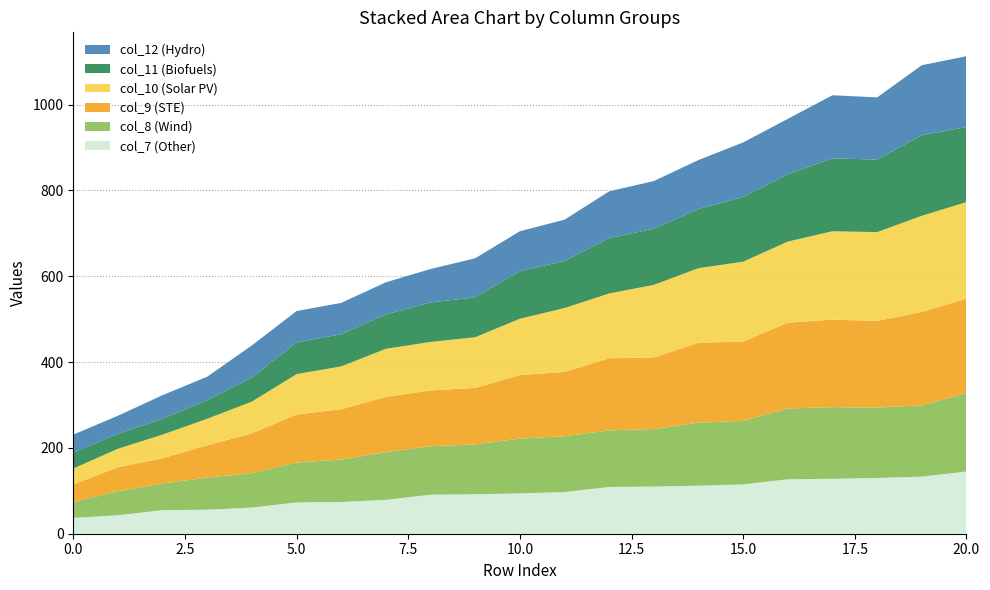

Reading left to right, transcribe all the data shown in this chart.

col_7: 0=37	1=43	2=55	3=56	4=61	5=73	6=74	7=79	8=91	9=92	10=94	11=97	12=109	13=110	14=112	15=115	16=127	17=128	18=130	19=133	20=145
col_8: 0=37	1=56	2=62	3=75	4=80	5=93	6=99	7=111	8=113	9=116	10=128	11=130	12=132	13=134	14=147	15=148	16=165	17=167	18=164	19=166	20=183
col_9: 0=41	1=56	2=59	3=75	4=93	5=112	6=117	7=129	8=130	9=132	10=148	11=150	12=168	13=167	14=186	15=185	16=200	17=204	18=202	19=218	20=220
col_10: 0=37	1=43	2=55	3=62	4=74	5=94	6=100	7=112	8=113	9=118	10=131	11=149	12=151	13=169	14=174	15=186	16=189	17=206	18=207	19=224	20=225
col_11: 0=37	1=35	2=37	3=43	4=56	5=74	6=75	7=80	8=92	9=93	10=111	11=110	12=129	13=131	14=138	15=151	16=157	17=170	18=169	19=188	20=175
col_12: 0=42	1=42	2=55	3=55	4=75	5=73	6=73	7=75	8=78	9=91	10=93	11=96	12=109	13=111	14=114	15=127	16=129	17=147	18=145	19=163	20=165